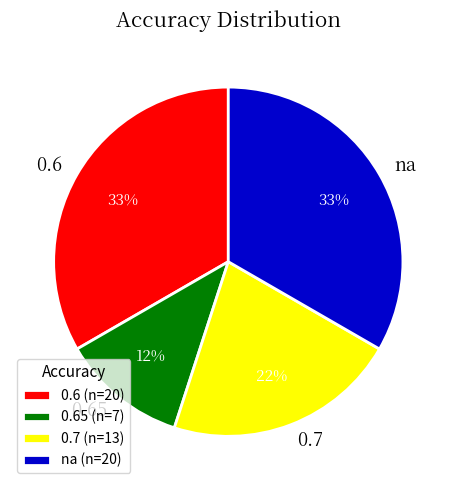

Is 0.6 the majority of the pie?

No